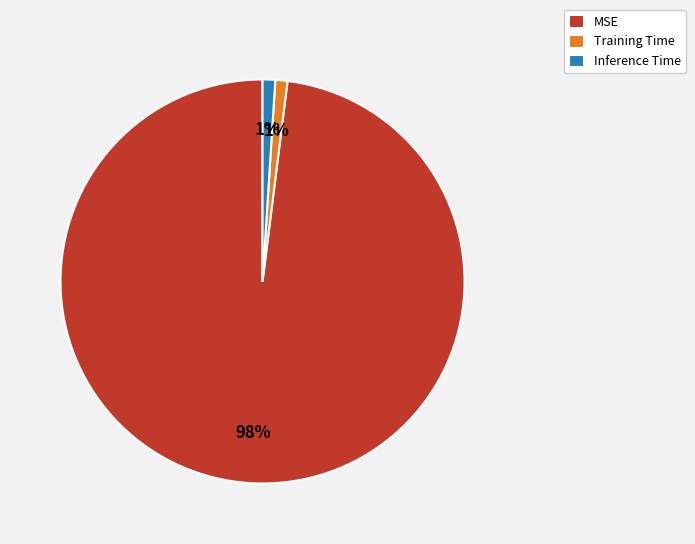

Which category has the biggest portion of the pie?

MSE